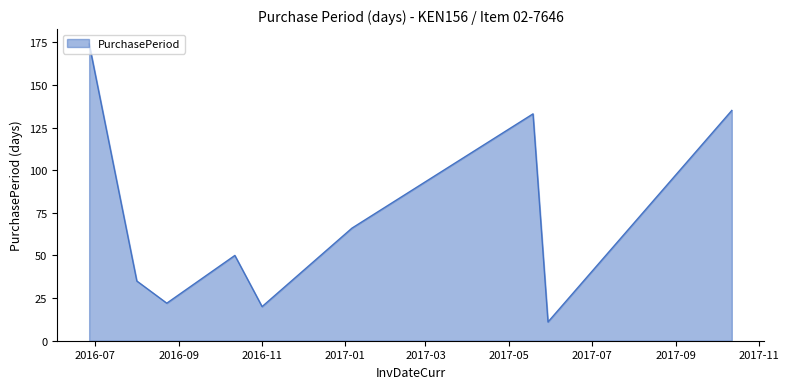

What is the difference between the maximum and minimum values?

163